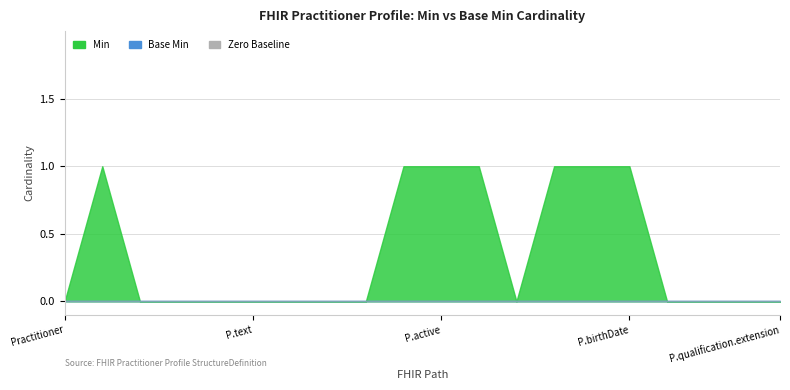

What is the total value across all series at Practitioner.address?

1